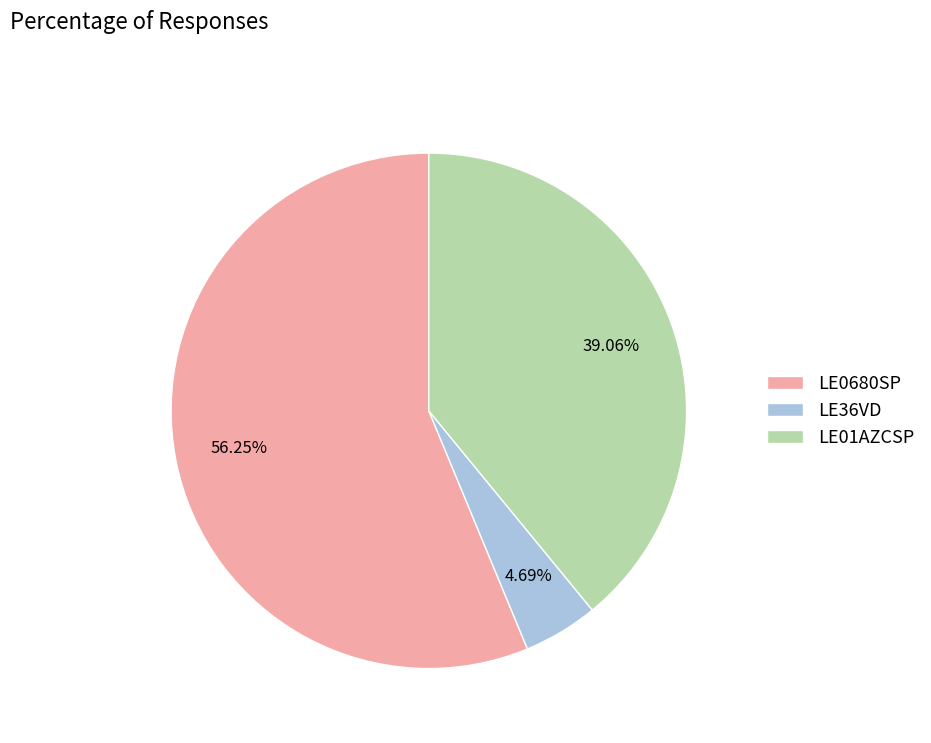

Which slice represents more than half of the pie?

LE0680SP